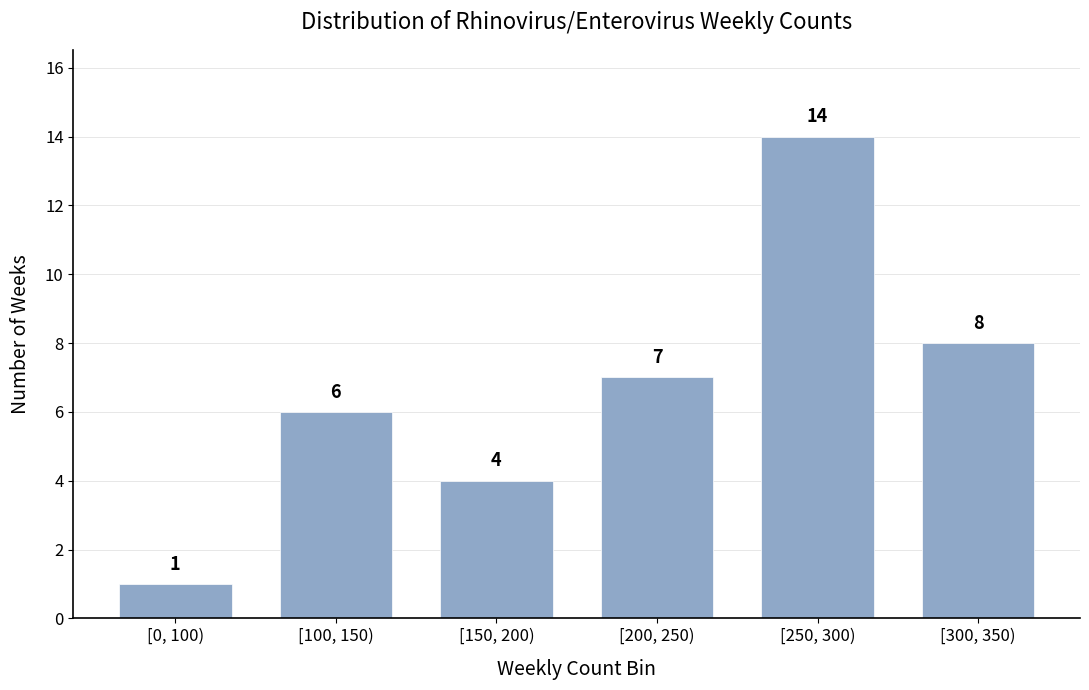

Reading left to right, list all the values displayed in this chart.

1	6	4	7	14	8